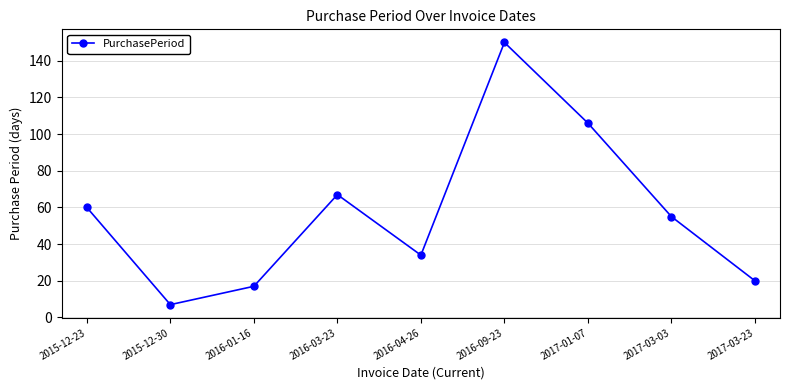

Read the value at 2015-12-23.

60